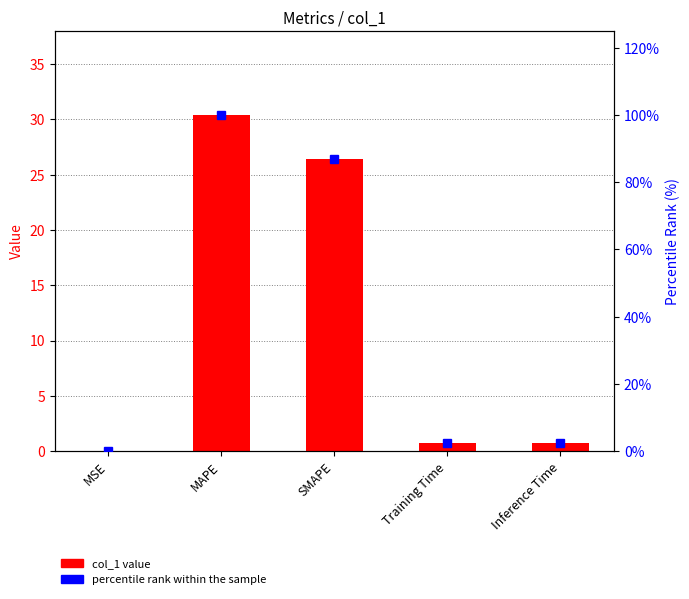

What is the difference between the maximum and minimum values?

30.4